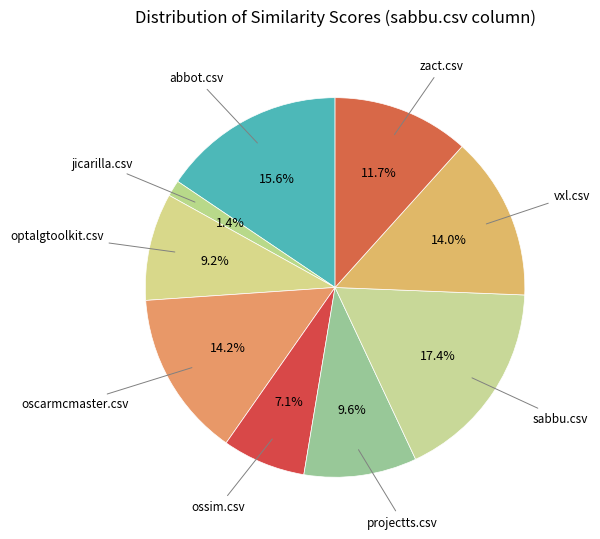

How many segments does this pie chart have?

9